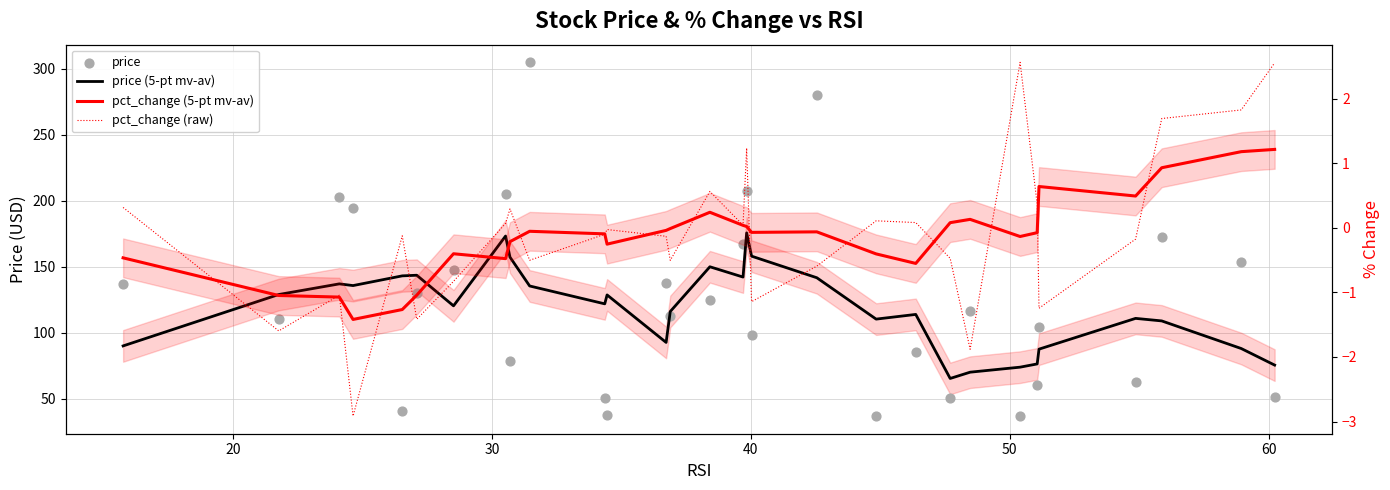

At how many categories does at least one series exceed 51?

30